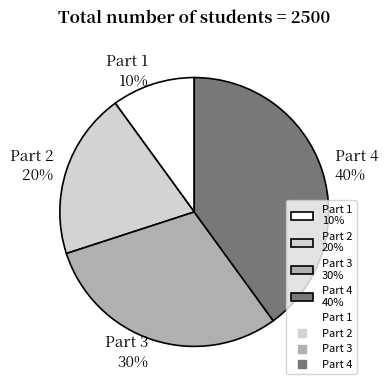

Between Part 3 and Part 2, which is larger?

Part 3